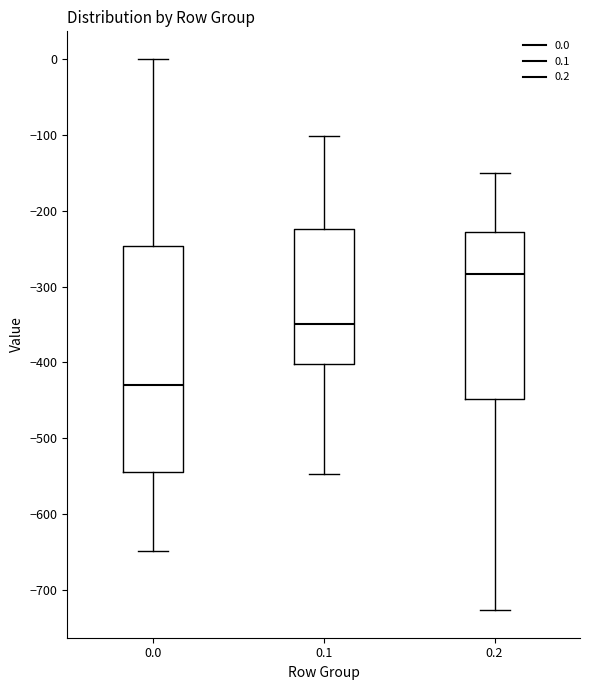

Where does the upper whisker of the box at x = 0.1 end on the y-axis? The values are not printed on the chart, so give them approximately, as read against the axis.

-100